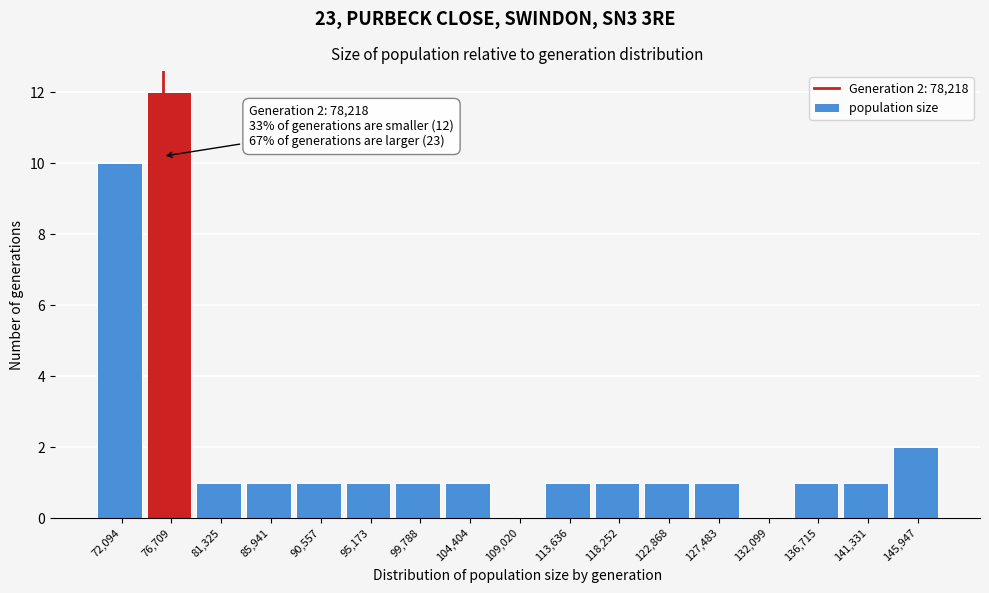

Reading left to right, transcribe all the data shown in this chart.

72,094=10	76,709=12	81,325=1	85,941=1	90,557=1	95,173=1	99,788=1	104,404=1	109,020=0	113,636=1	118,252=1	122,868=1	127,483=1	132,099=0	136,715=1	141,331=1	145,947=2